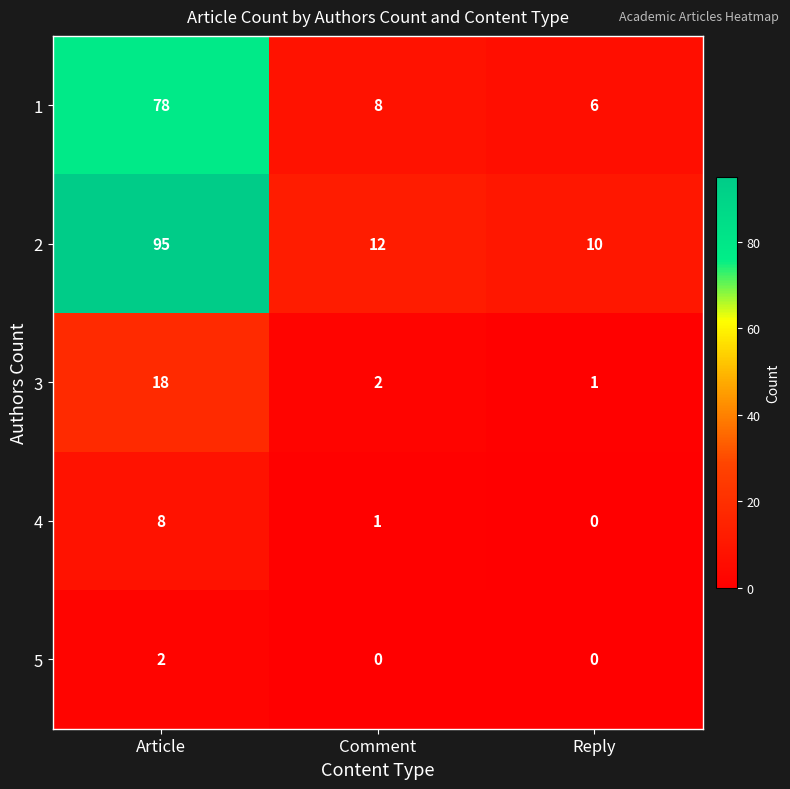

What is the sum of the 3 values at Reply and Article?

19